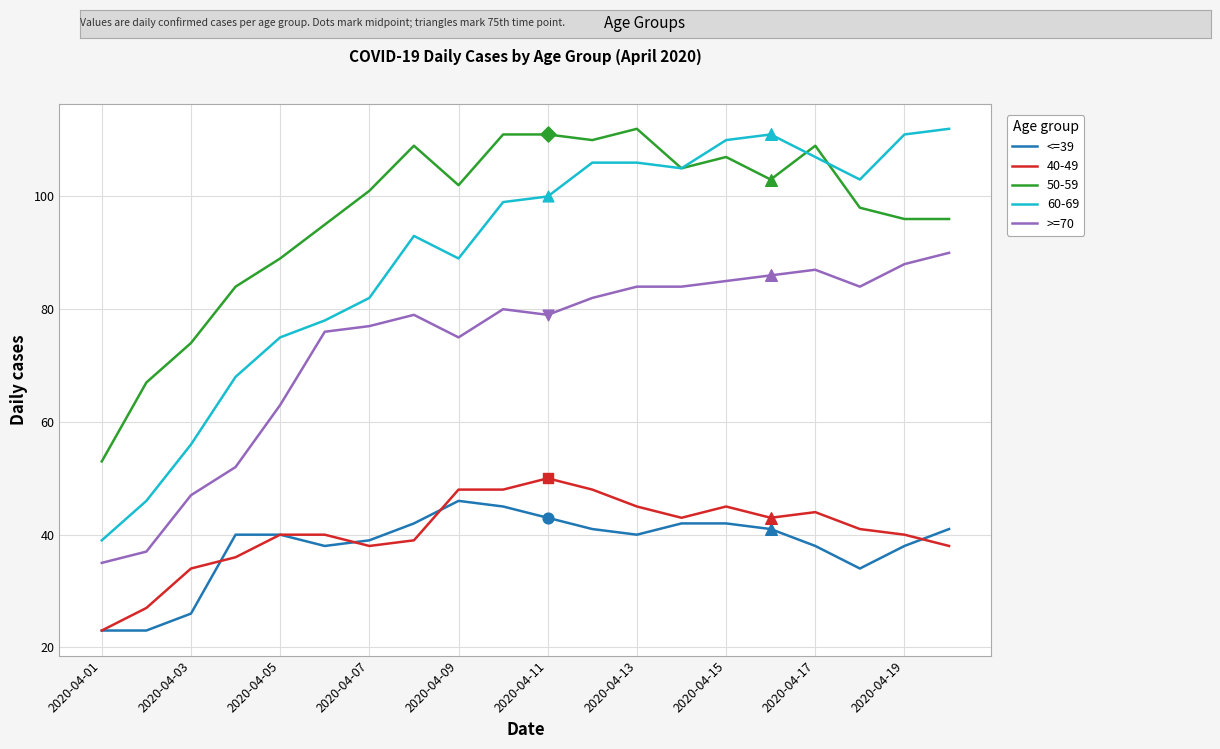

Which series has the widest spread of values?

60-69